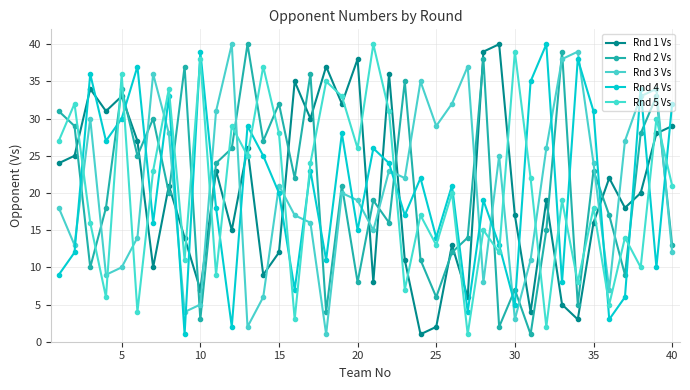

How many times do Rnd 4 Vs and Rnd 1 Vs cross each other?

17